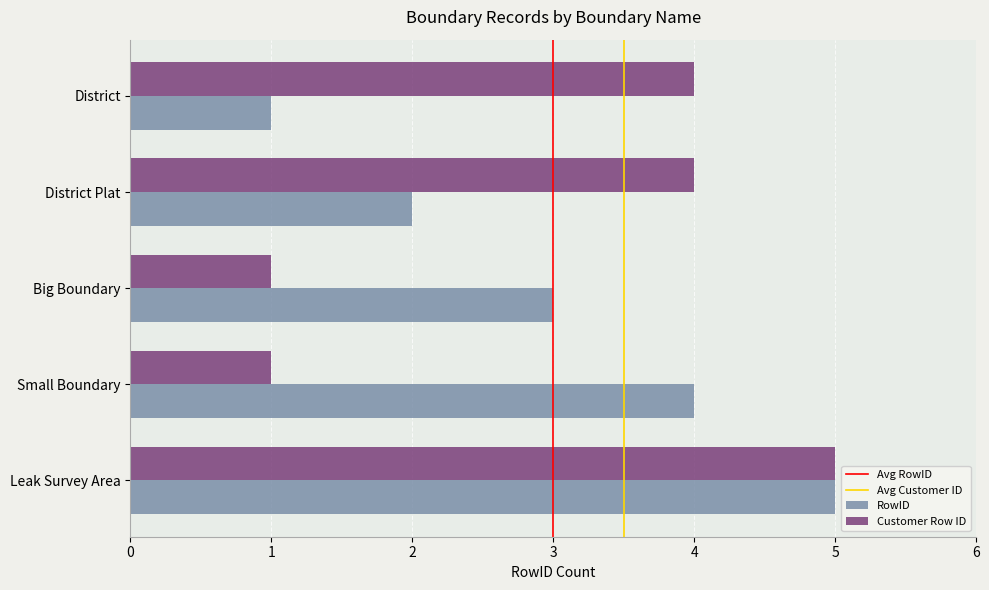

What is the sum of the Customer Row ID values at Big Boundary and Leak Survey Area?

6